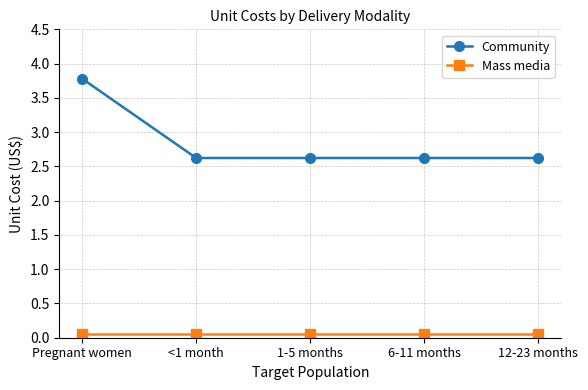

What is the average value of the Community series?

2.9